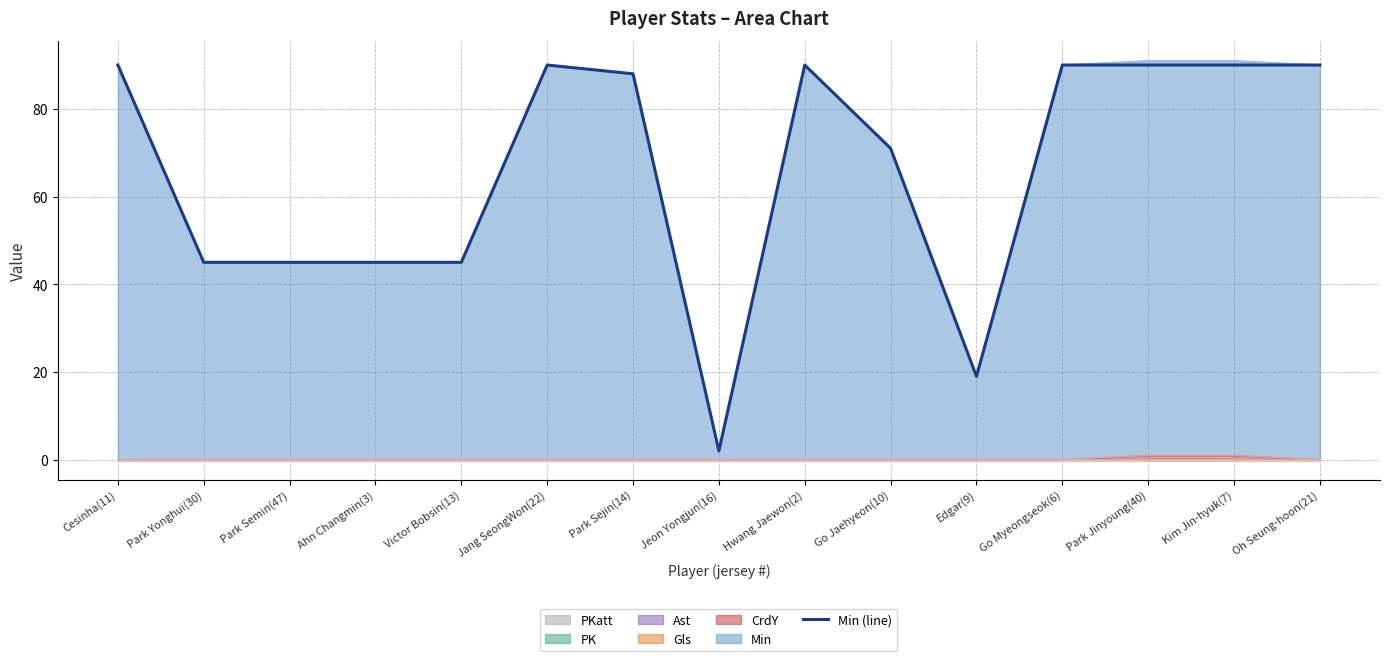

What is the sum of all values?

990